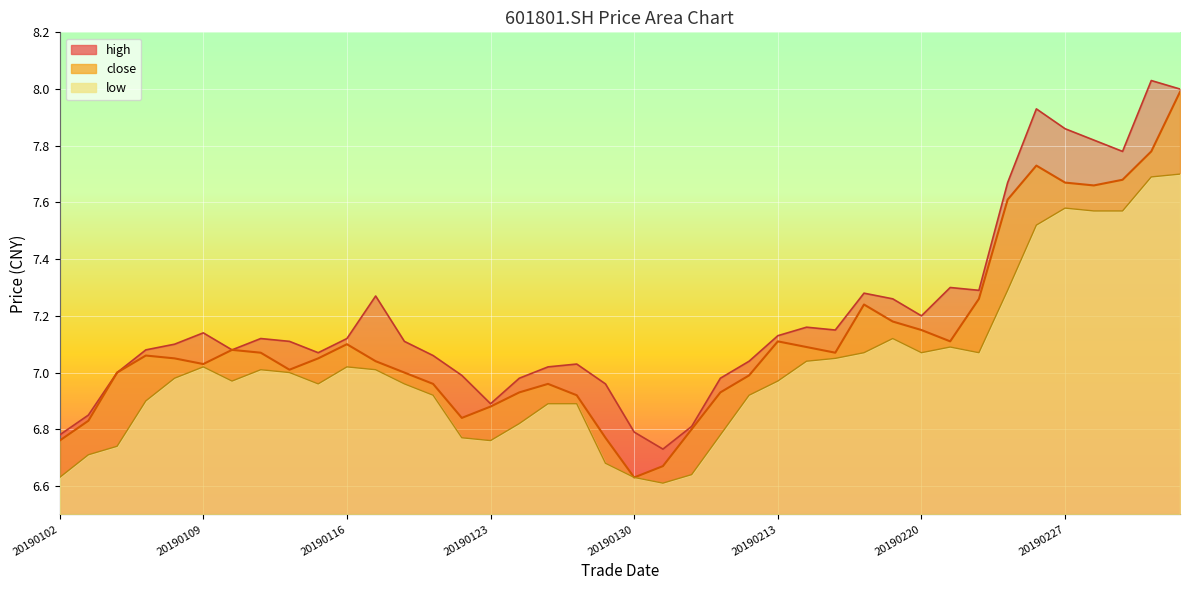

How many data points does each series have?

40